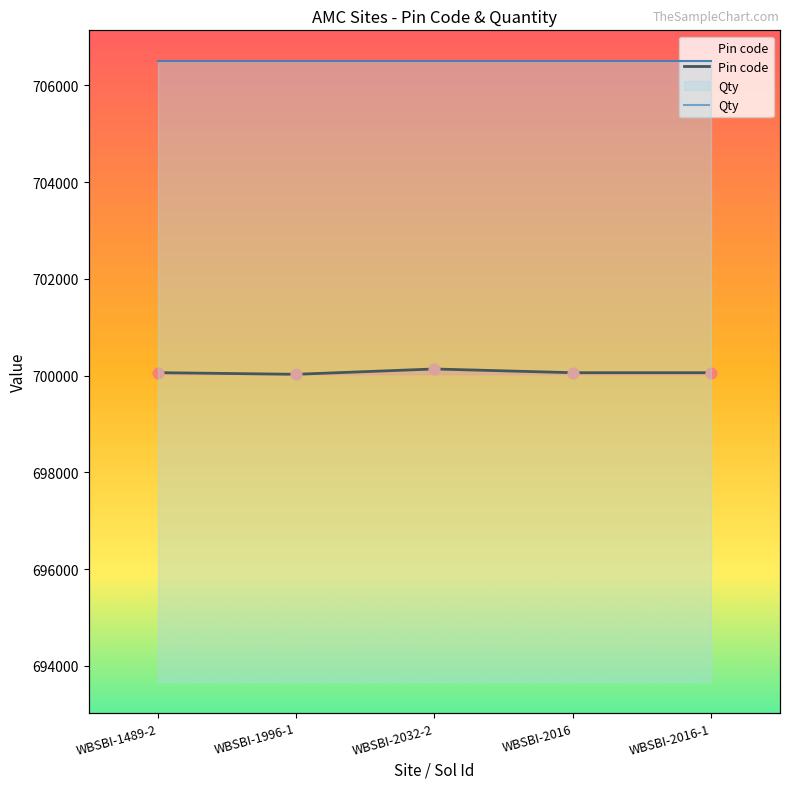

What is the ratio of the value at WBSBI-1996-1 to the value at WBSBI-1489-2?

1.0